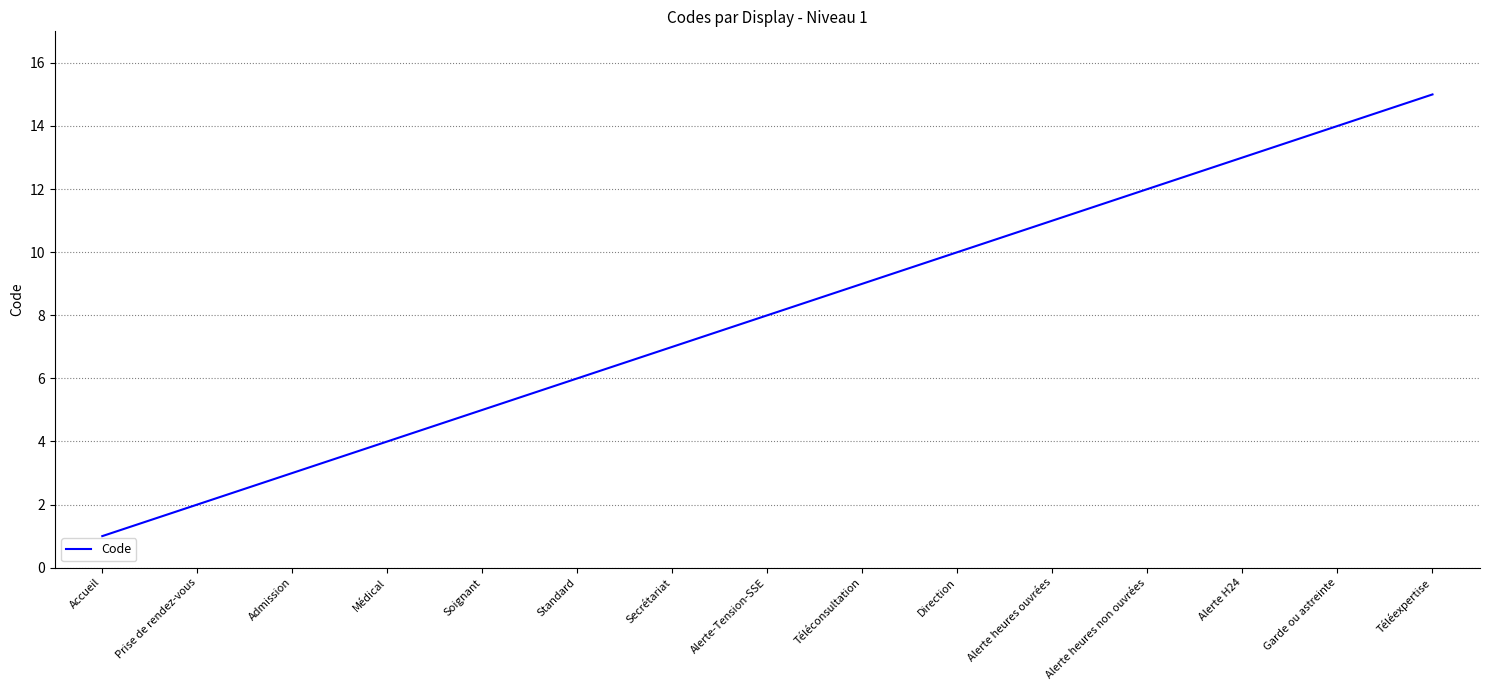

Reading left to right, transcribe all the data shown in this chart.

Accueil=1	Prise de rendez-vous=2	Admission=3	Médical=4	Soignant=5	Standard=6	Secrétariat=7	Alerte-Tension-SSE=8	Téléconsultation=9	Direction=10	Alerte heures ouvrées=11	Alerte heures non ouvrées=12	Alerte H24=13	Garde ou astreinte=14	Téléexpertise=15